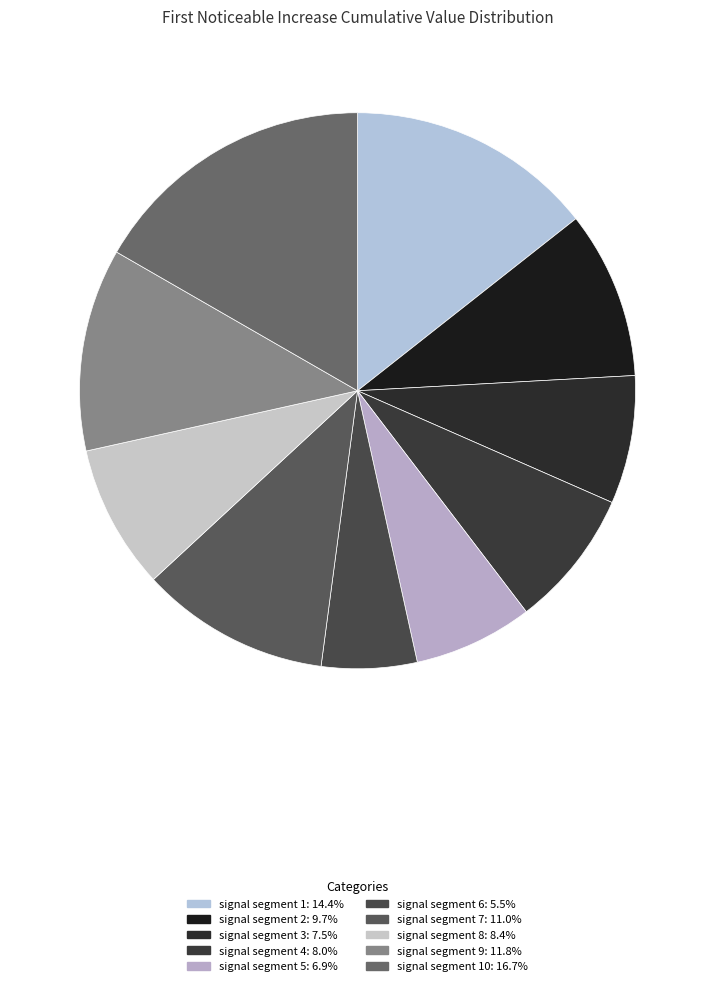

How many slices are in this pie chart?

10